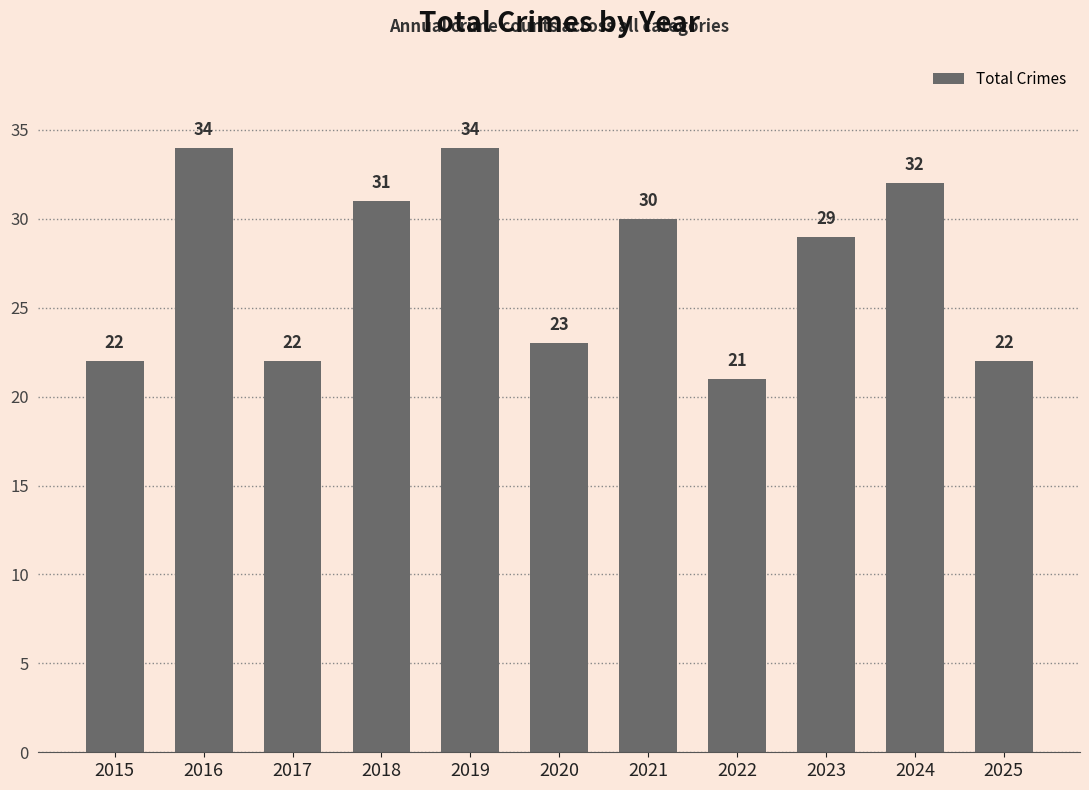

What is the maximum value shown in the chart?

34